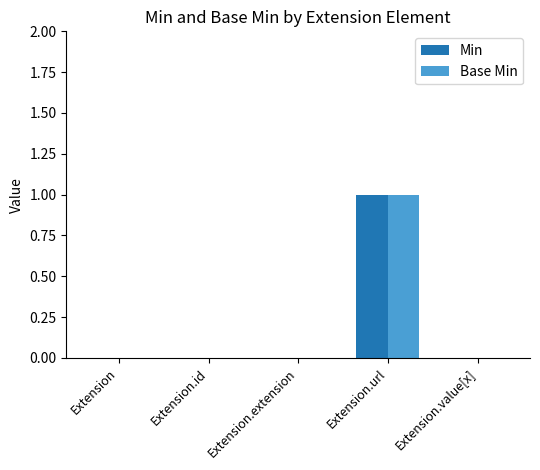

At which category is the sum across all series the highest?

Extension.url